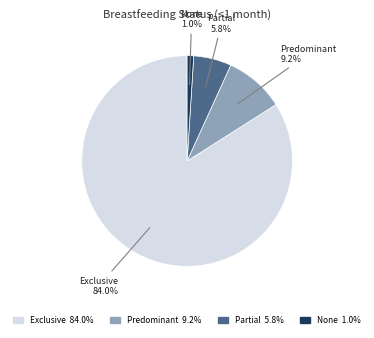

Which has a higher value, None or Exclusive?

Exclusive